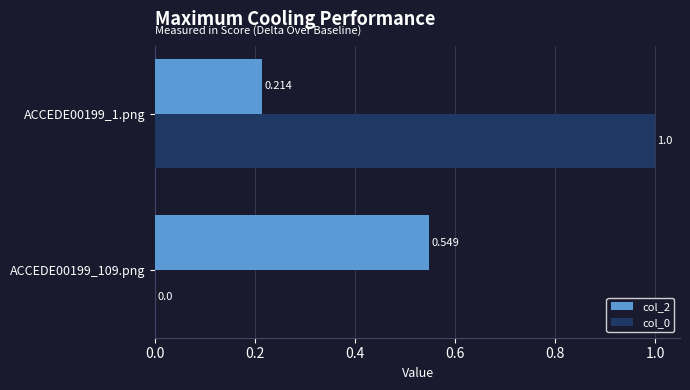

What is the average value of the col_2 series?

0.4